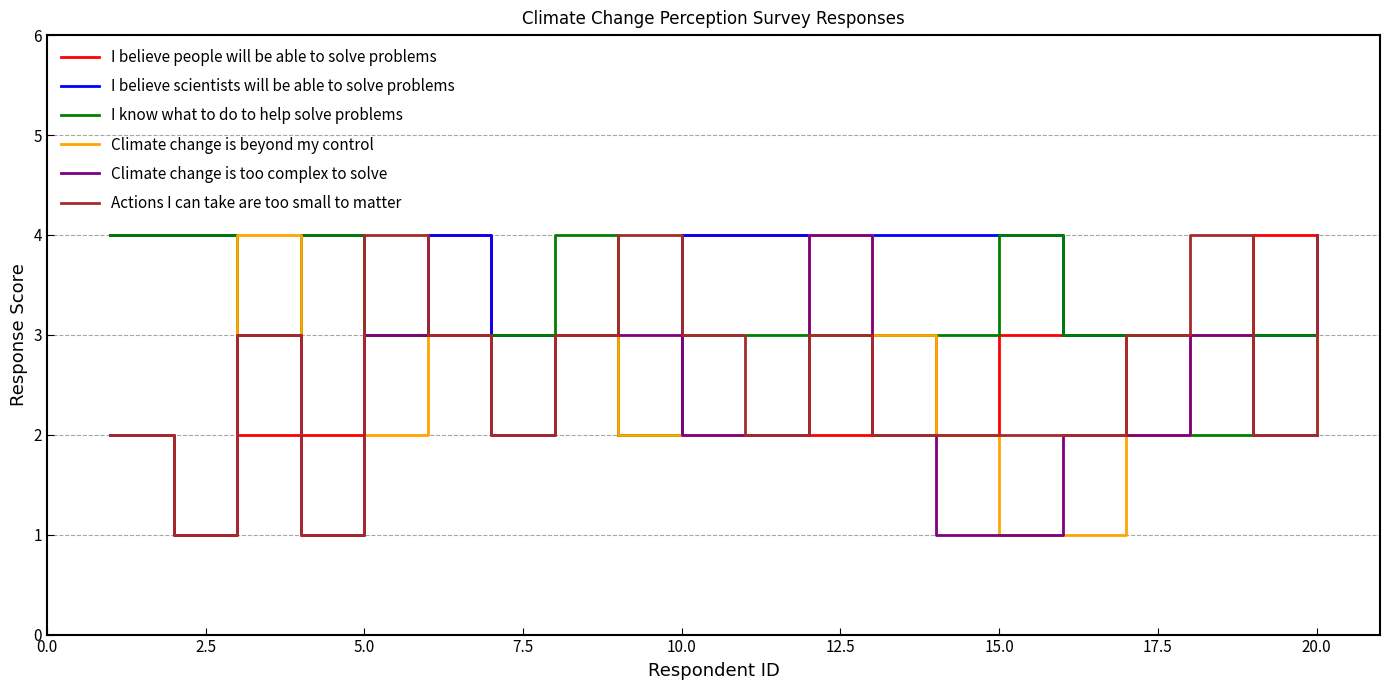

Does the chart have visible grid lines?

Yes